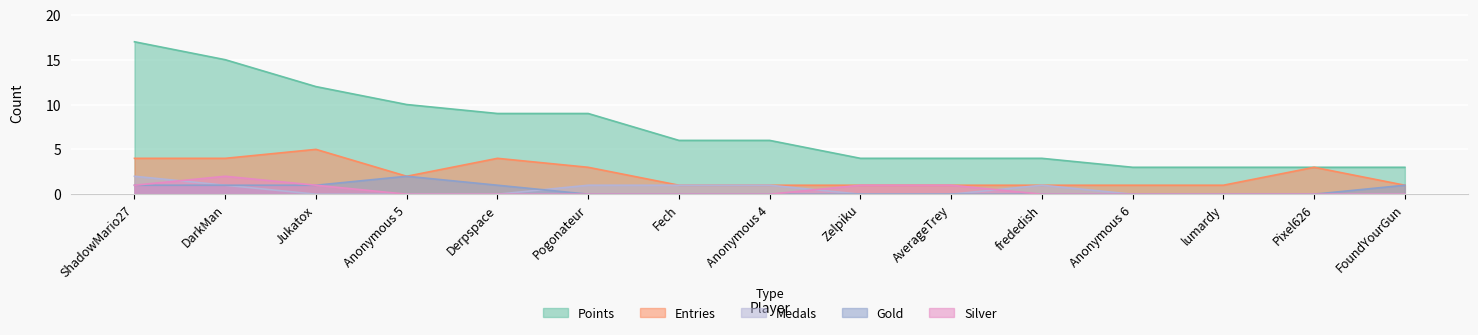

True or false: Entries and Silver cross at least once.

False